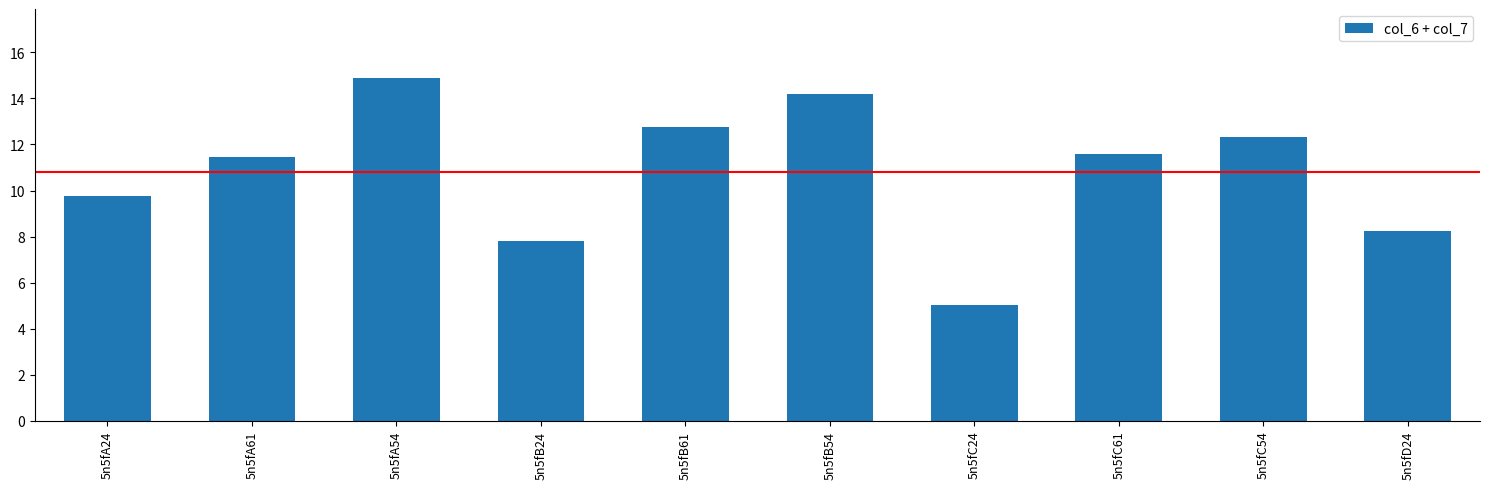

The value at 5n5fB24 is 7.8. True or false?

True